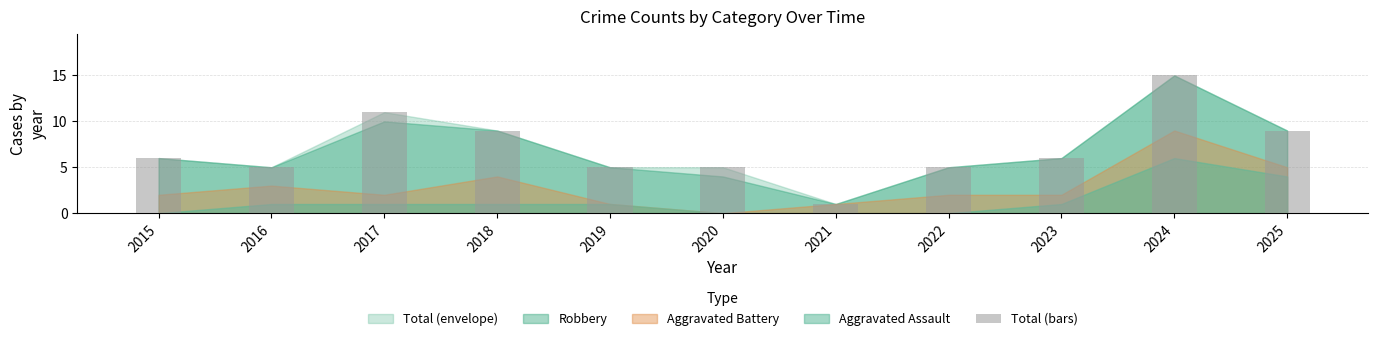

How many values are below 6?

5